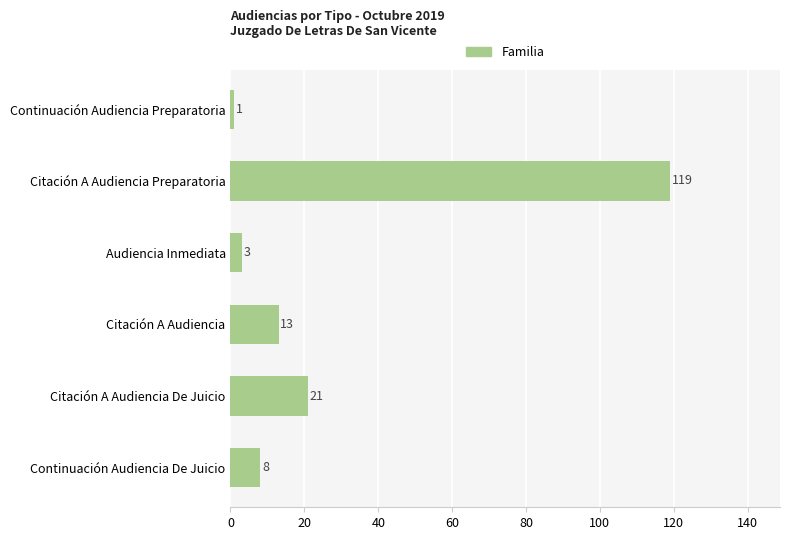

Reading bottom to top, extract all data points from this chart.

Continuación Audiencia De Juicio=8	Citación A Audiencia De Juicio=21	Citación A Audiencia=13	Audiencia Inmediata=3	Citación A Audiencia Preparatoria=119	Continuación Audiencia Preparatoria=1